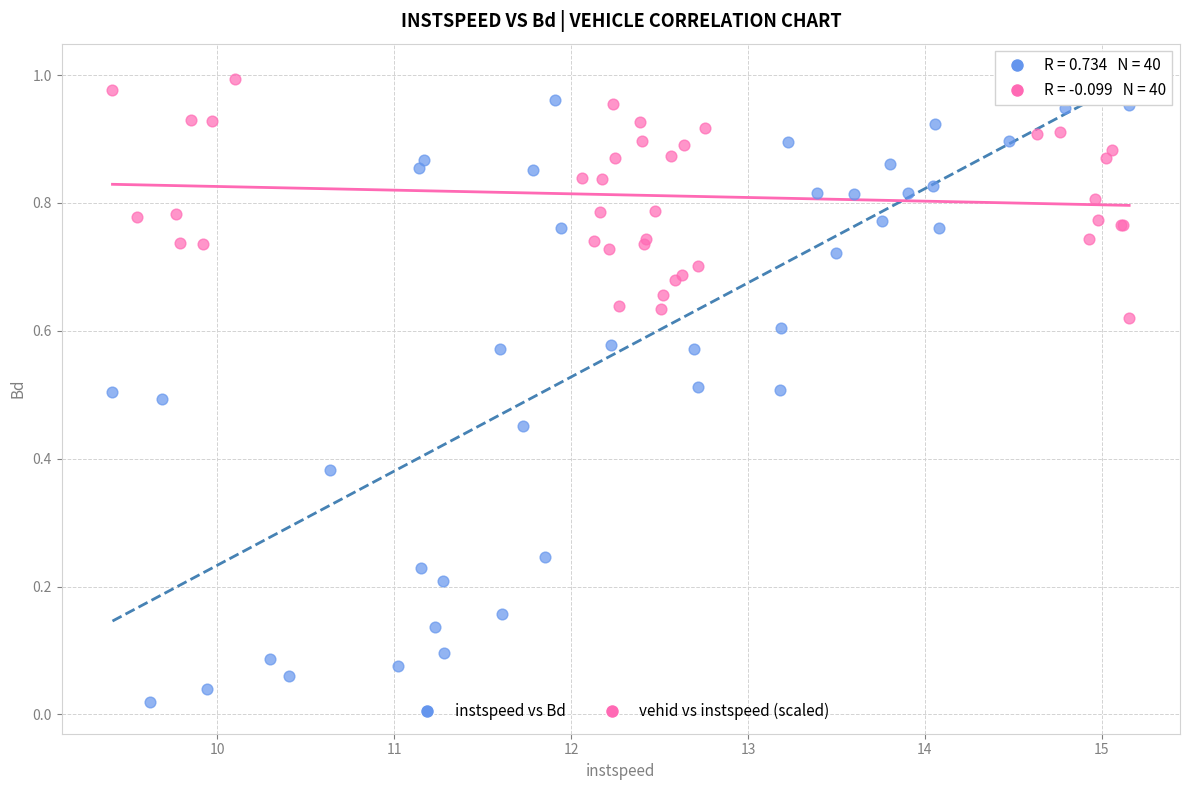

Which series has the widest spread of Y values?

instspeed vs Bd